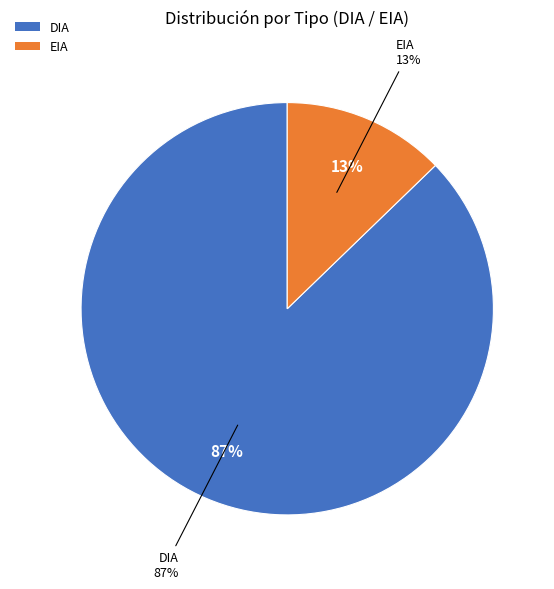

How many segments does this pie chart have?

2